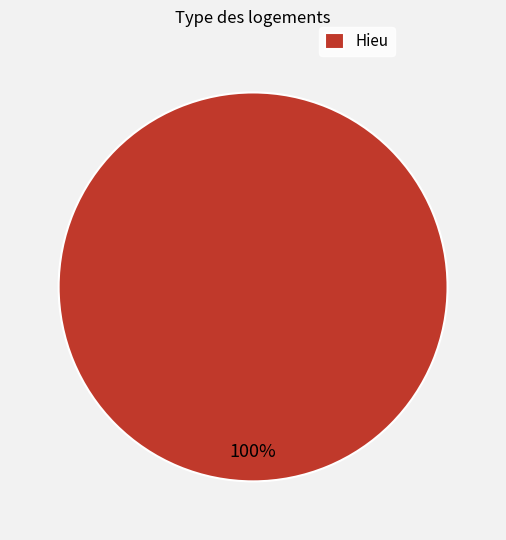

The Hieu slice represents 92% of the pie. True or false?

False